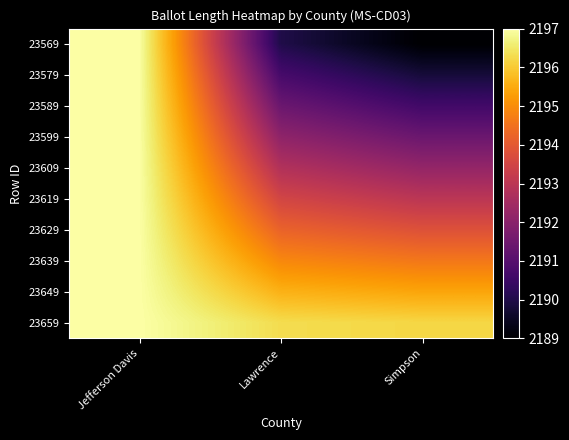

Which series changed the most between Jefferson Davis and Simpson?

23569